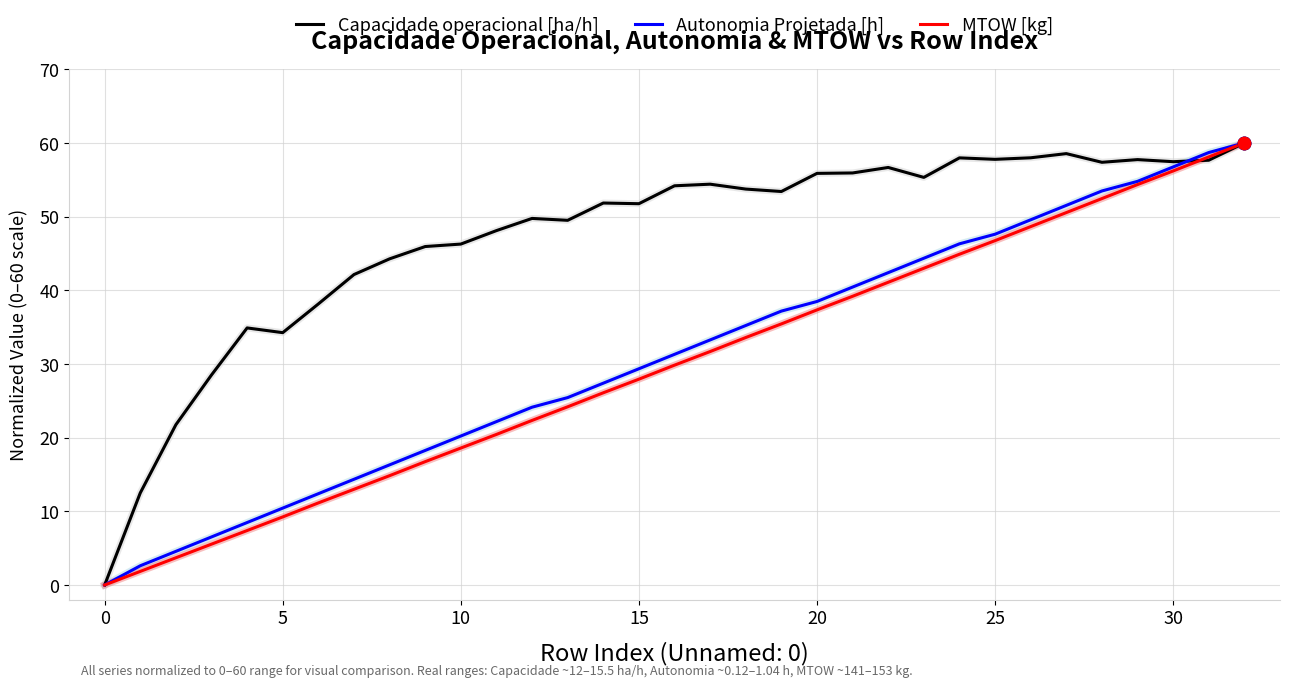

Which series has the largest total across all categories?

Capacidade operacional [ha/h]